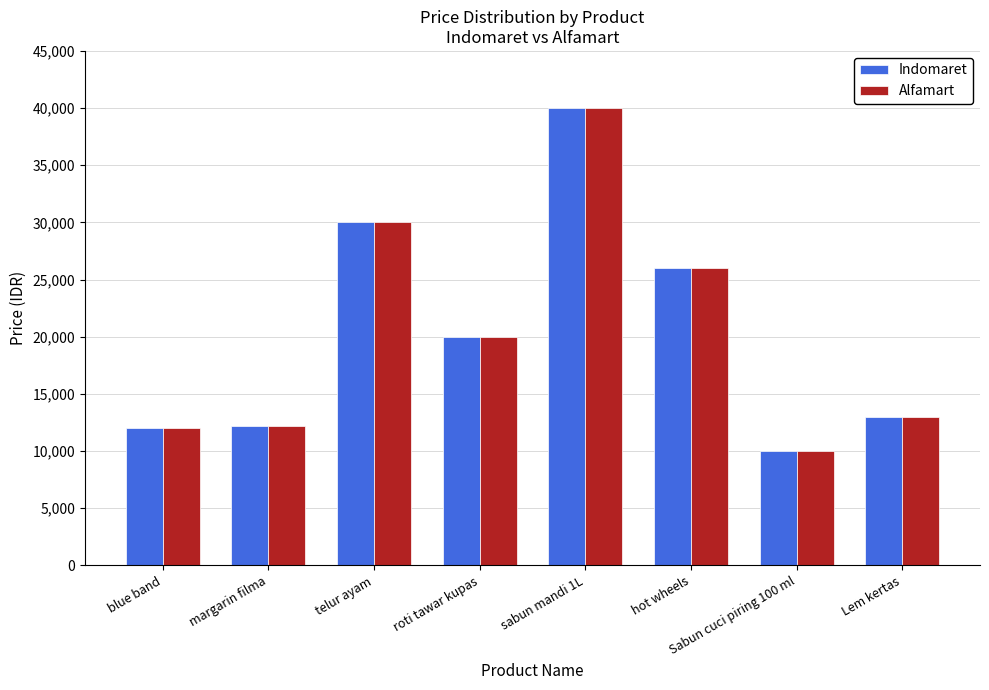

What is the value of the Alfamart bar at the 1st from the left?

12000